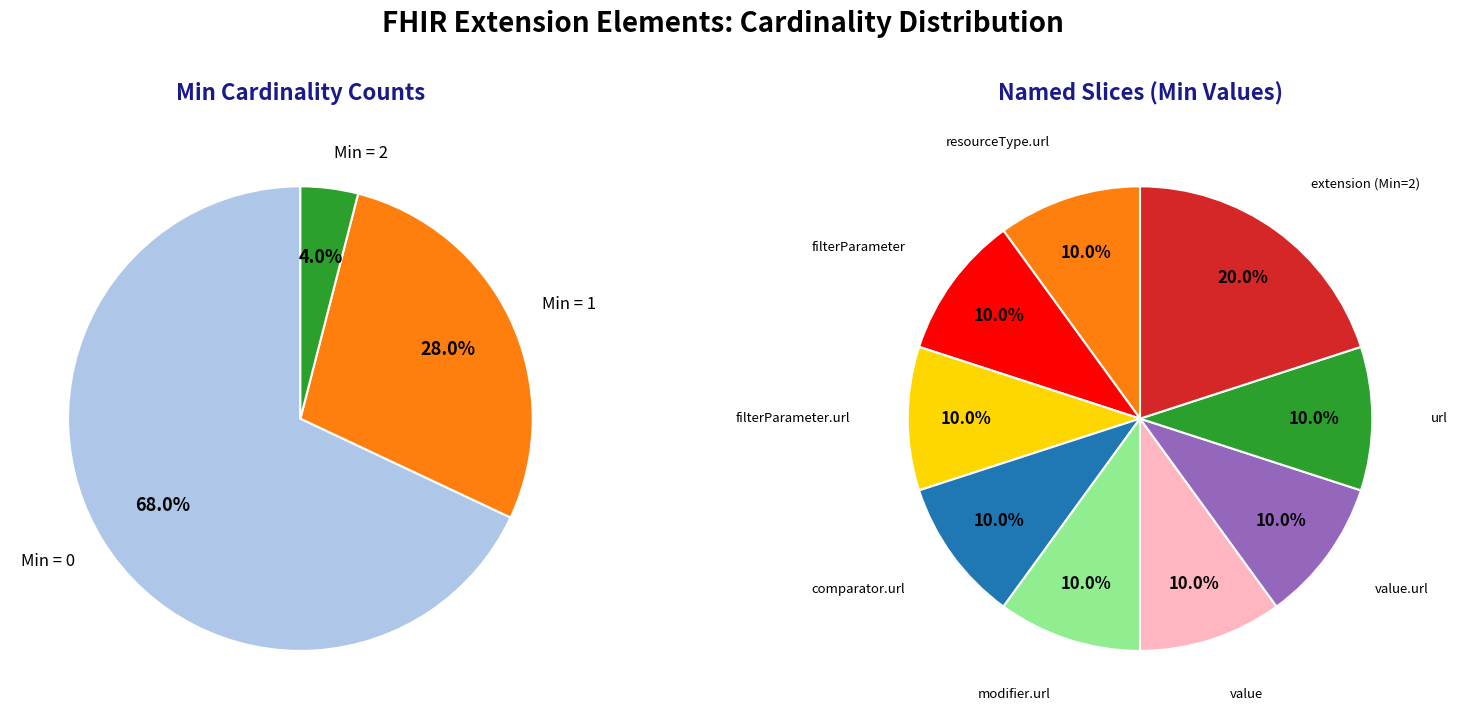

Is it true that Extension.value[x] is 24% of the pie?

False